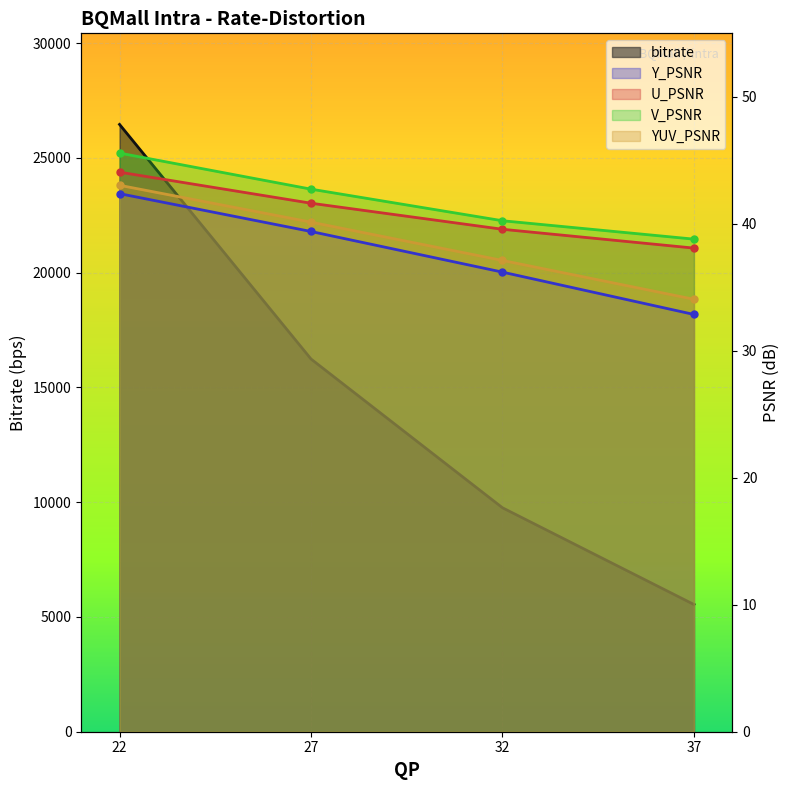

What is the difference between the maximum and second lowest values in the V_PSNR series?

5.3